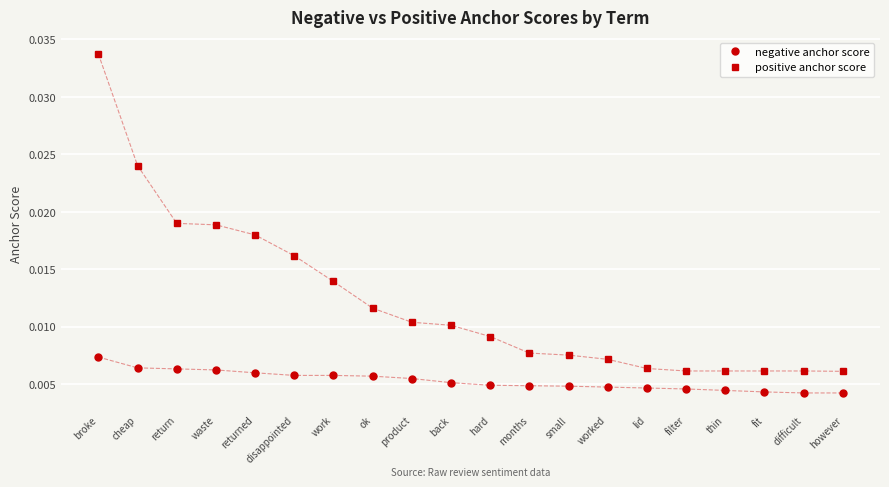

Which series has the largest total across all categories?

positive anchor score